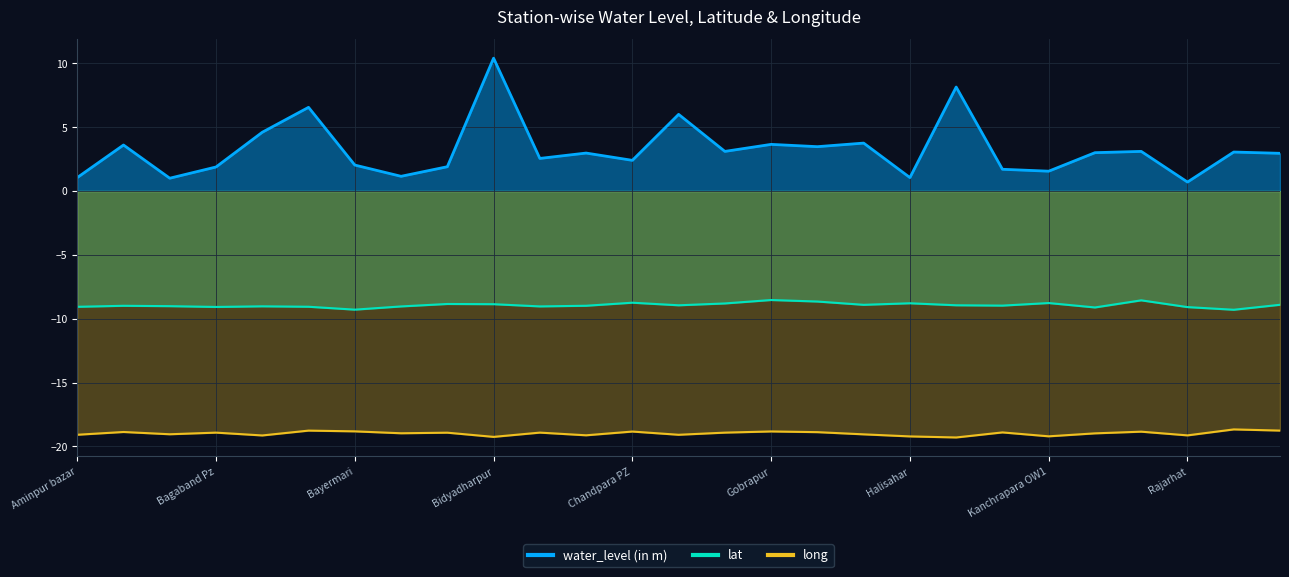

At Berghoom Pz, list the series in order from largest to smallest.

water_level (in m), lat, long